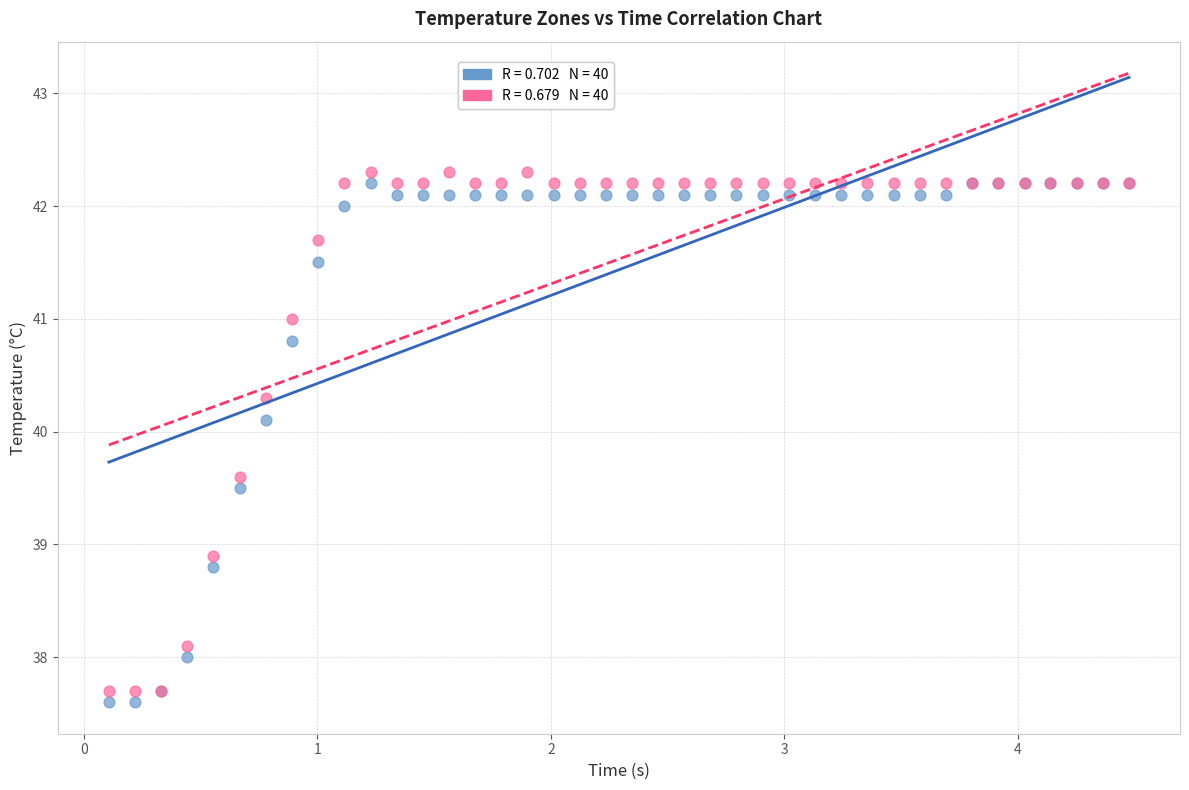

Across all series, what Y value is closest to 39?

38.9